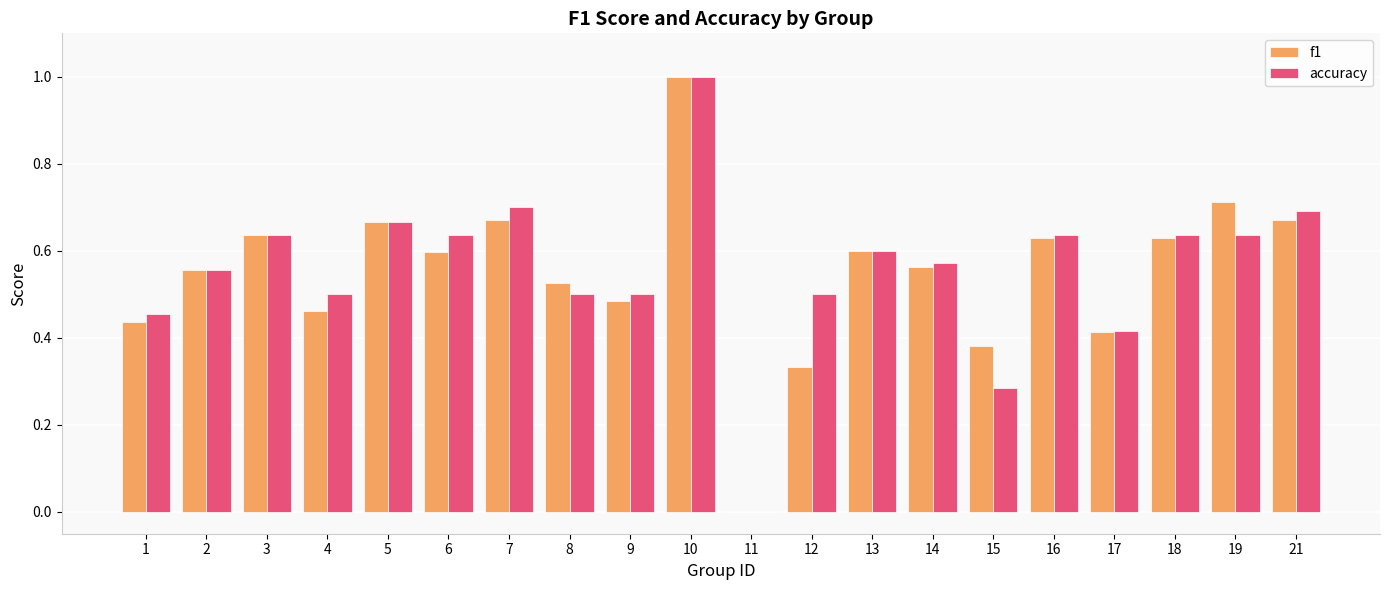

How many data points in accuracy are above 0?

19